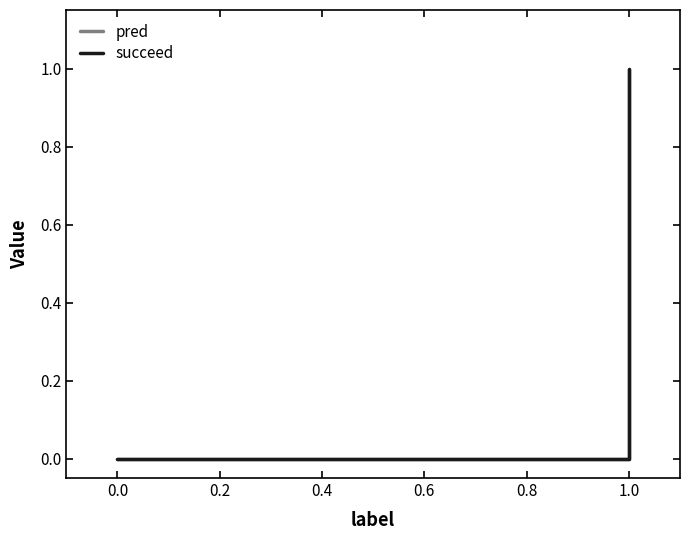

What is the value of the pred point at the 3rd from the left?

1